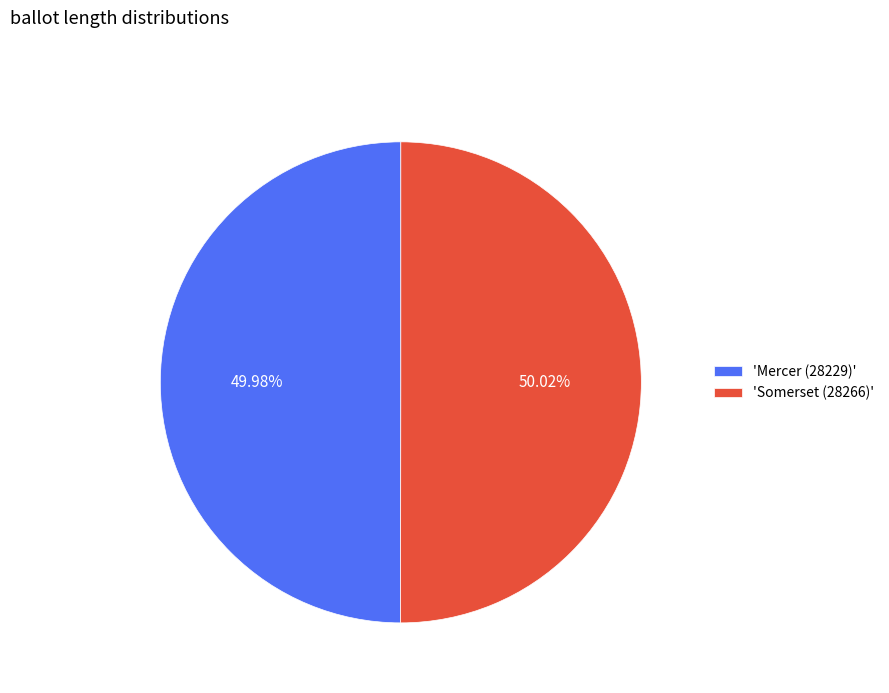

What is the ratio of the value at 'Somerset (28266)' to the value at 'Mercer (28229)'?

1.0